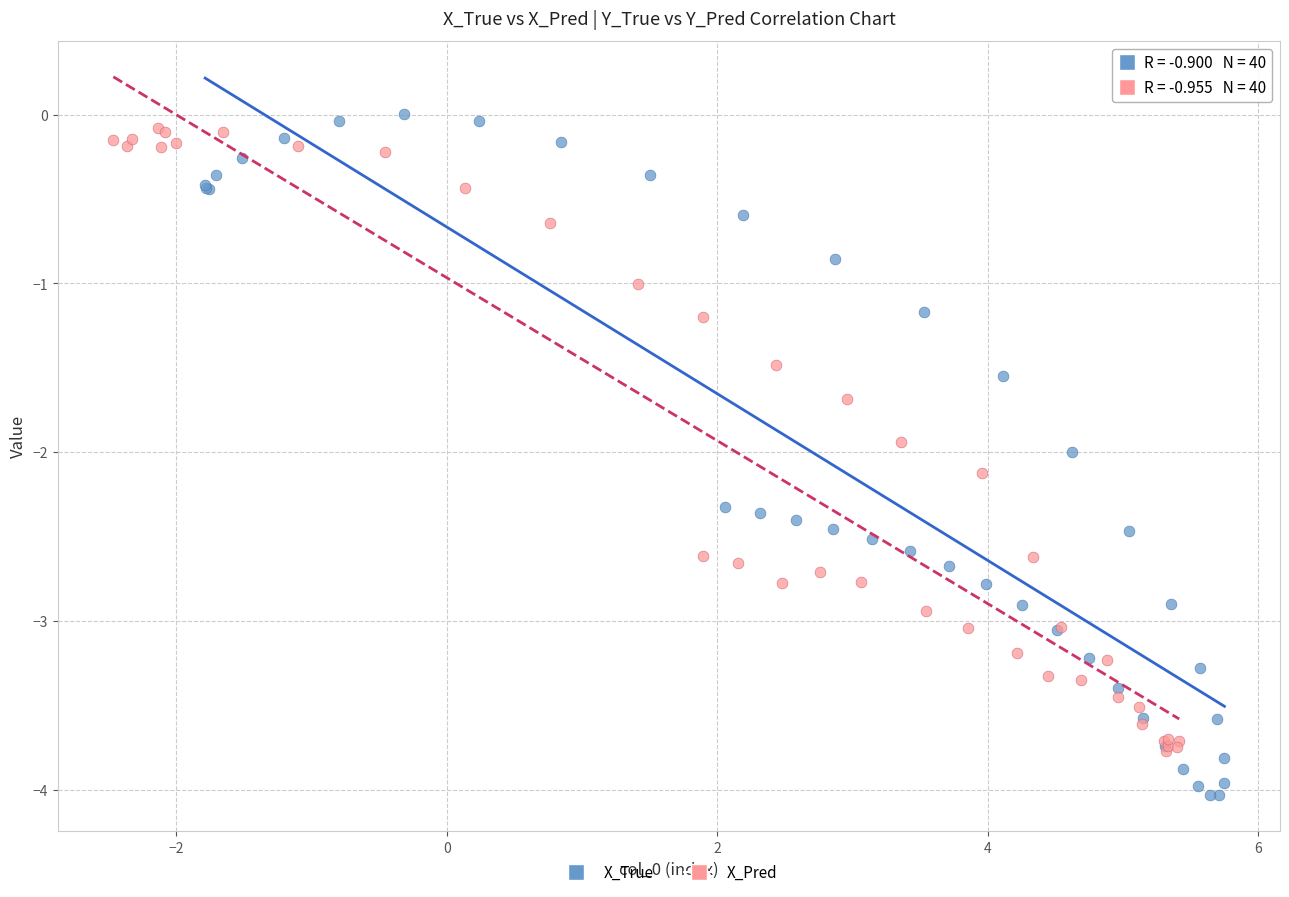

Which series has the largest Y range (max minus min)?

X_True